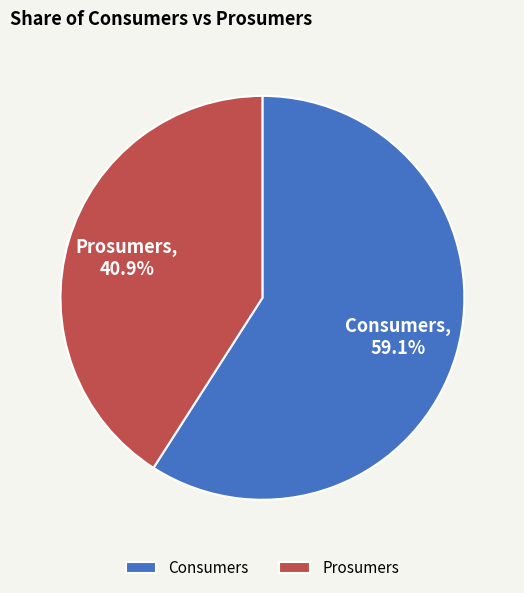

To the nearest percent, what is the difference between the largest and smallest slice percentages?

18%